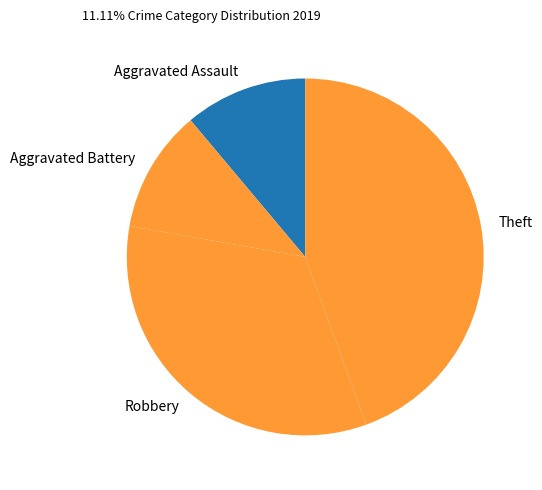

Combined, do Theft and Robbery account for over 50%?

Yes